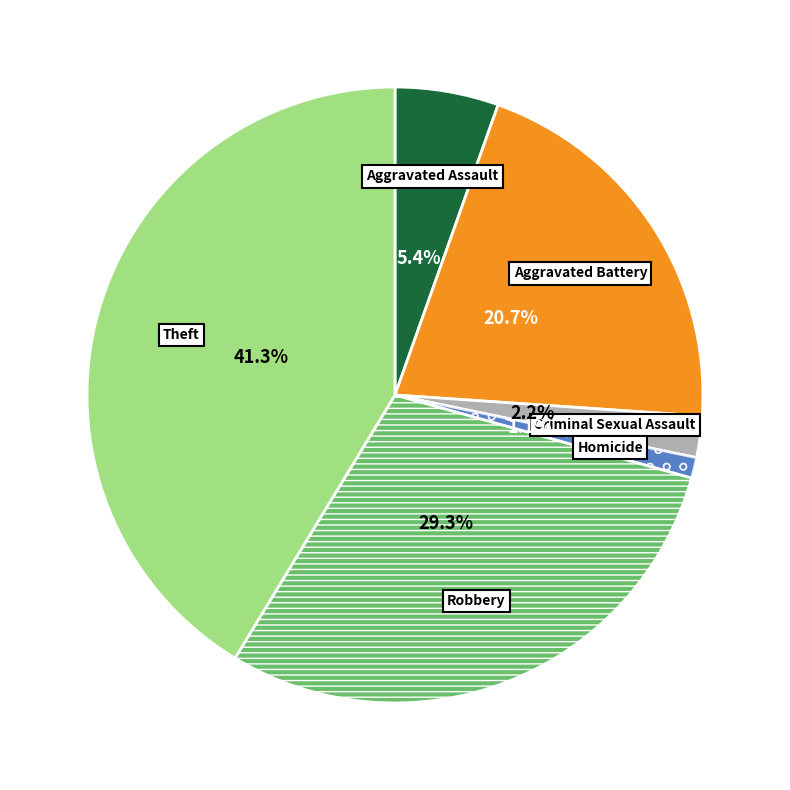

Is there a majority slice in this chart?

No